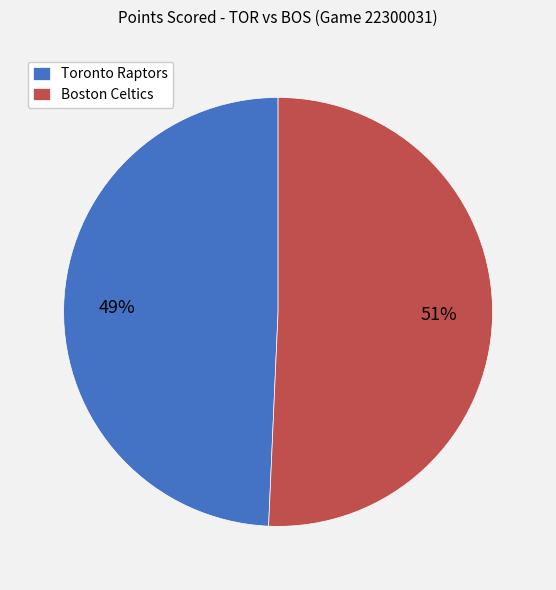

Combined, do Boston Celtics and Toronto Raptors account for over 50%?

Yes